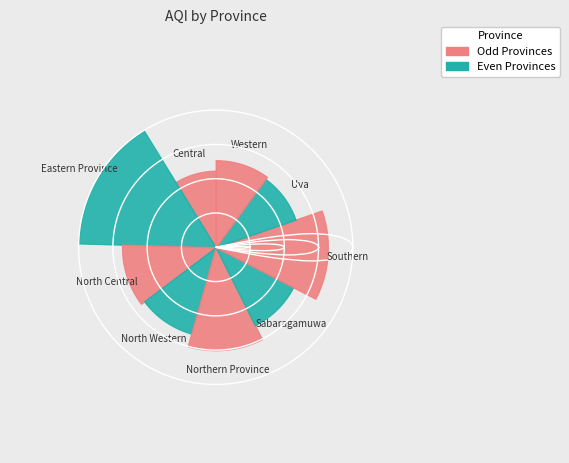

Which category has the smallest portion of the pie?

Central